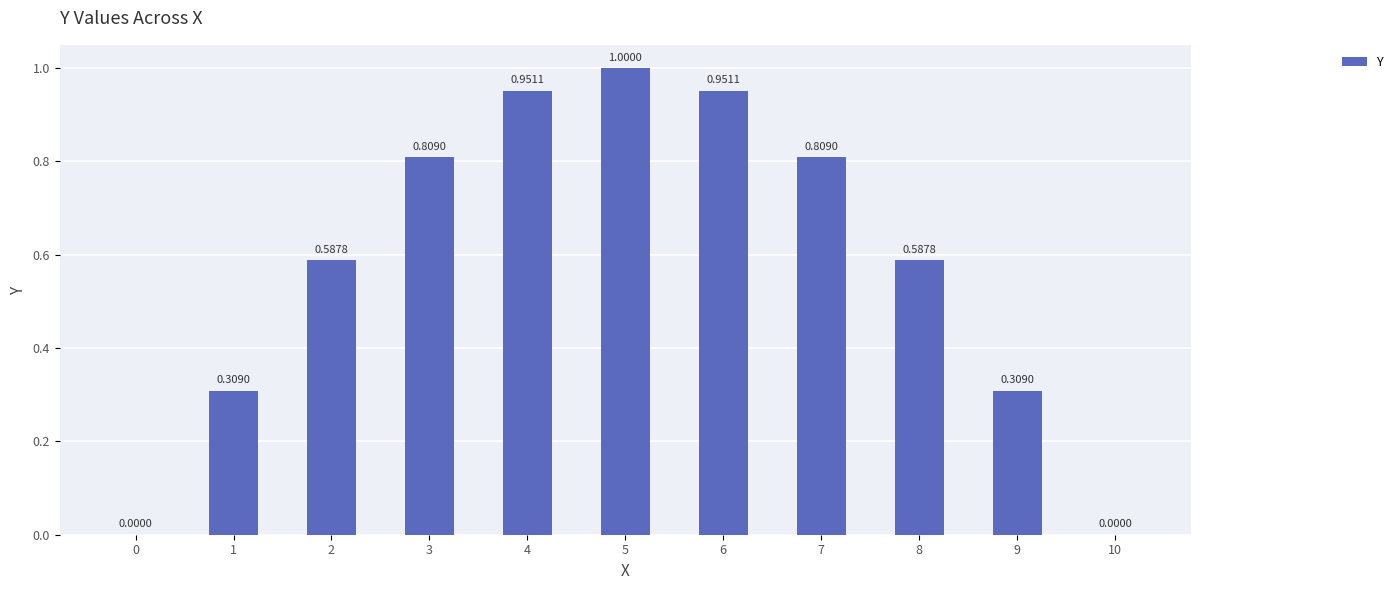

What is the change in value from 6 to 9?

-0.6